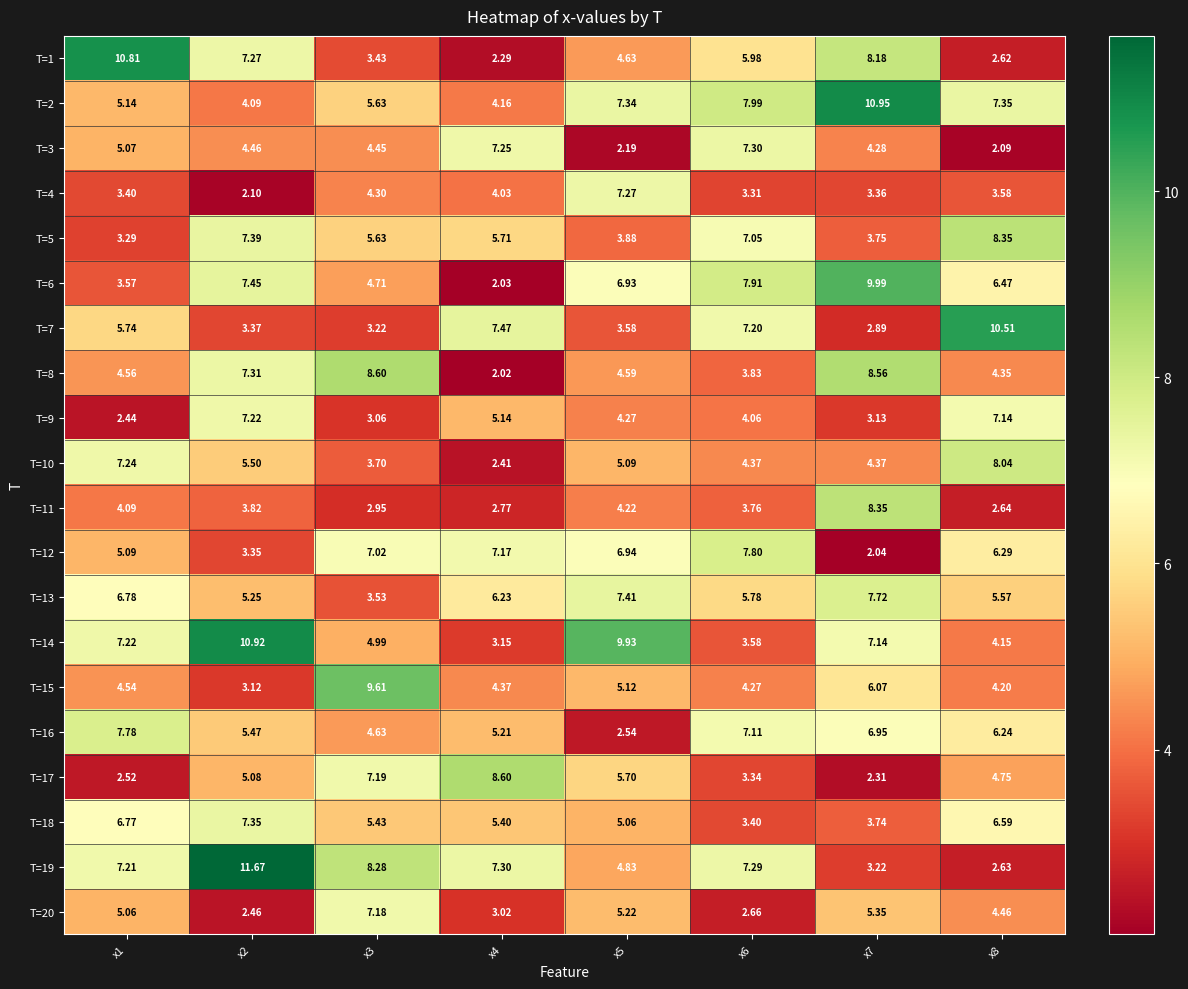

At which category does the chart reach its peak across all series?

x2